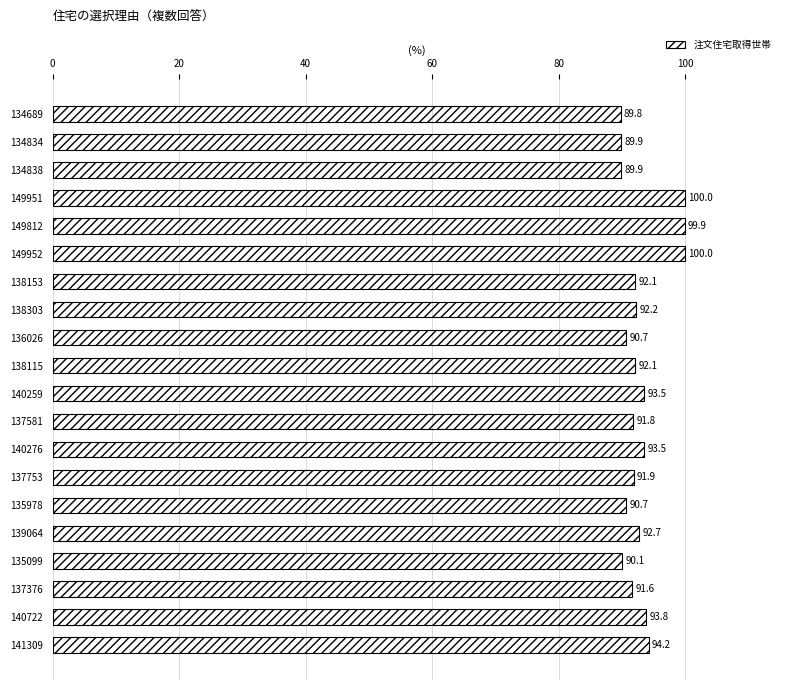

Where is the data nearest to the value 94?

140722